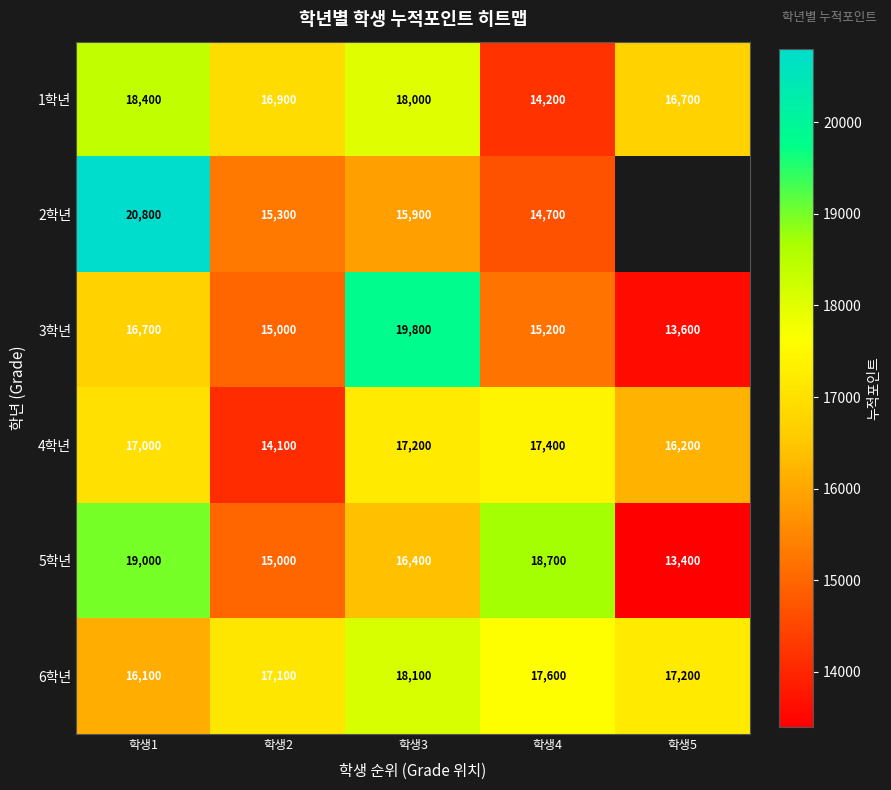

What is the difference between the highest and lowest values at 학생2?

3000